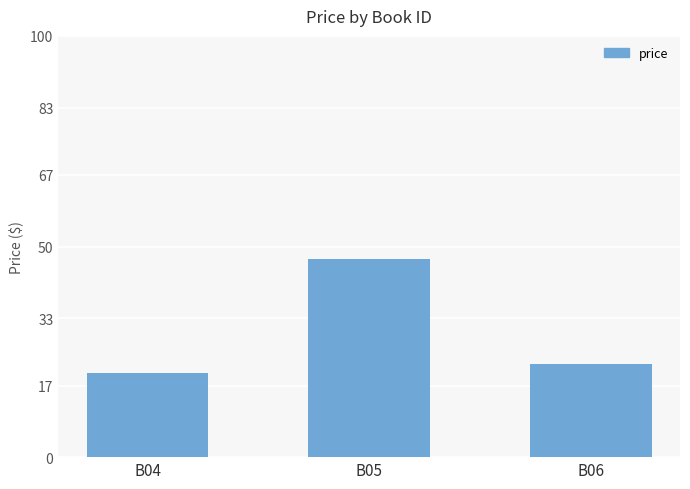

What is the sum of all values?

89